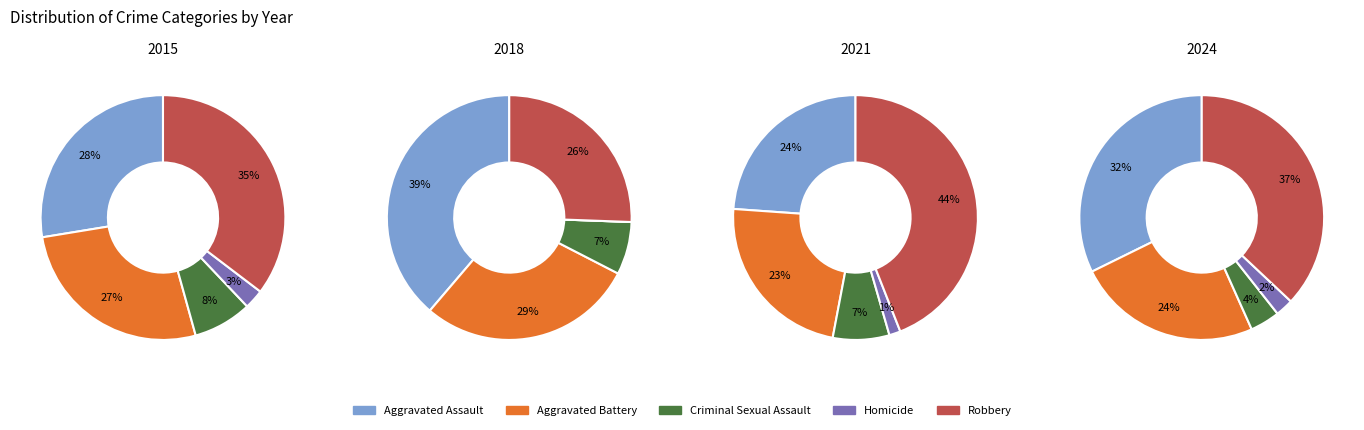

Which series has the widest spread of values?

Robbery